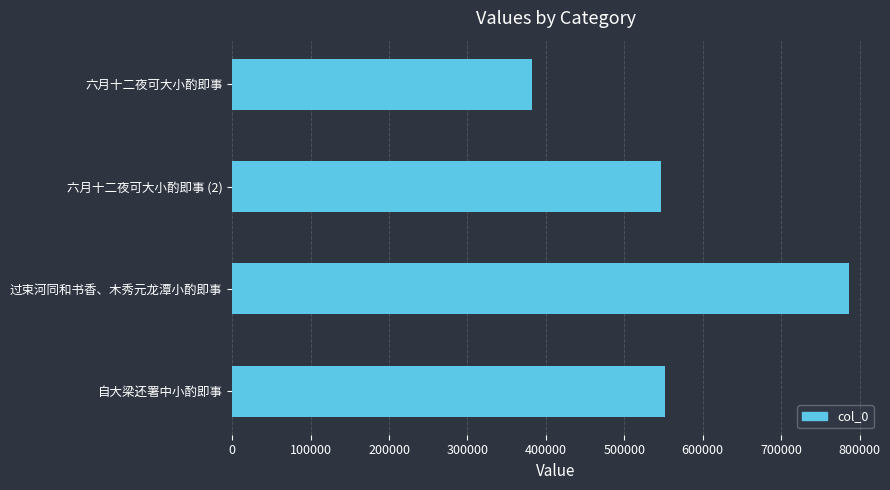

What is the greatest value displayed?

786793